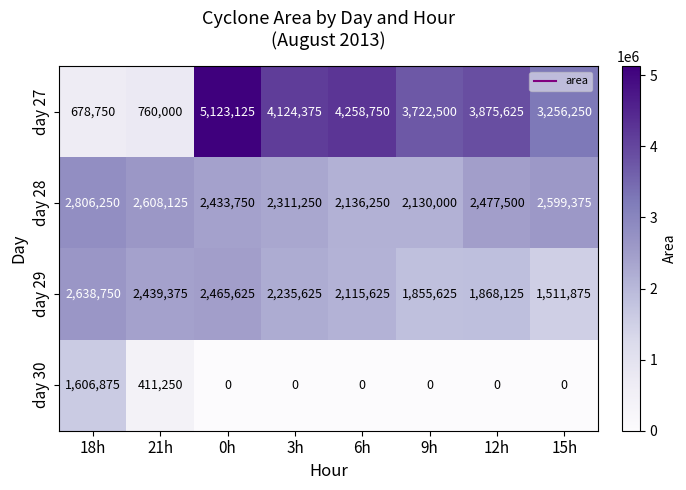

The day 29 series shows 2465625 at 0h. True or false?

True